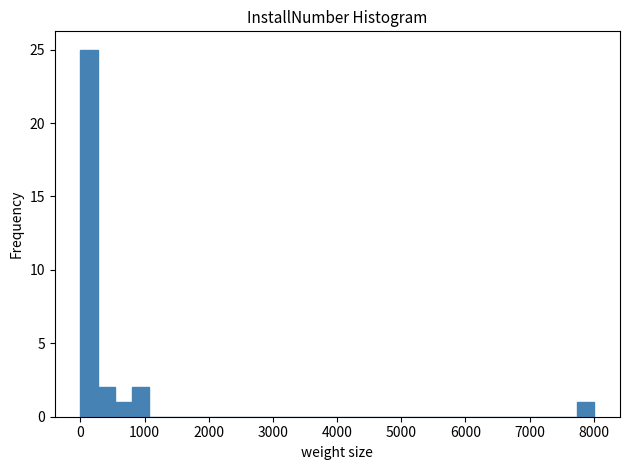

Around what value on the x-axis is the tallest bar? Give the approximate position of its centre, as read against the axis.

100